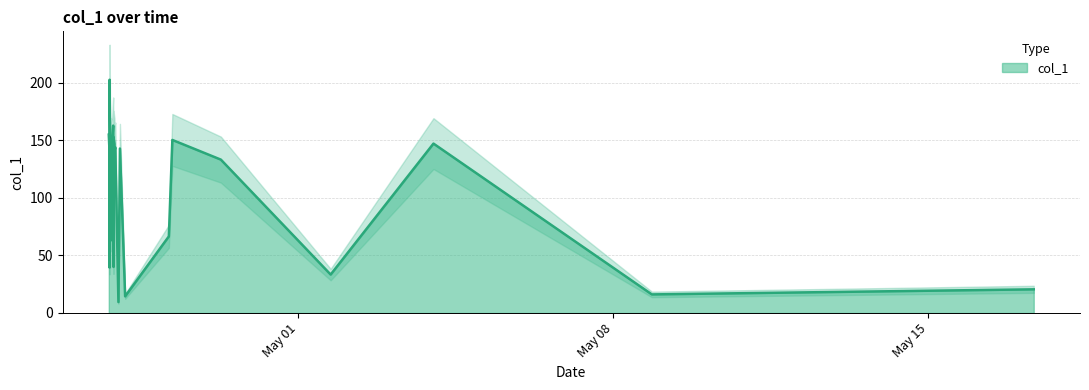

True or false: the data shows 20.5 at 2019-05-17 08:10:16.

True